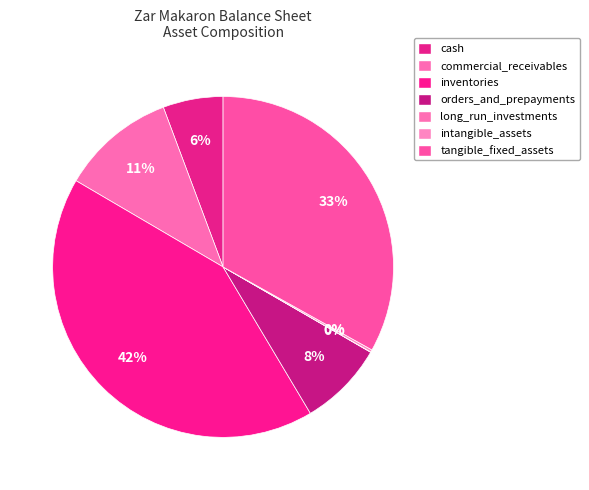

To the nearest percent, what percentage of the pie is inventories?

42%